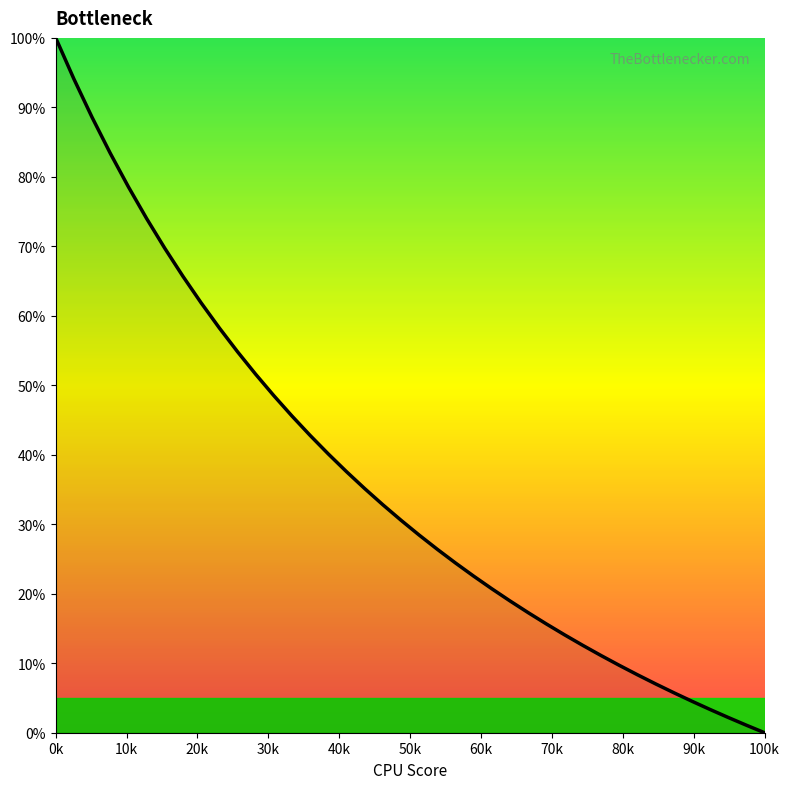

What is the maximum value shown in the chart?

100.0